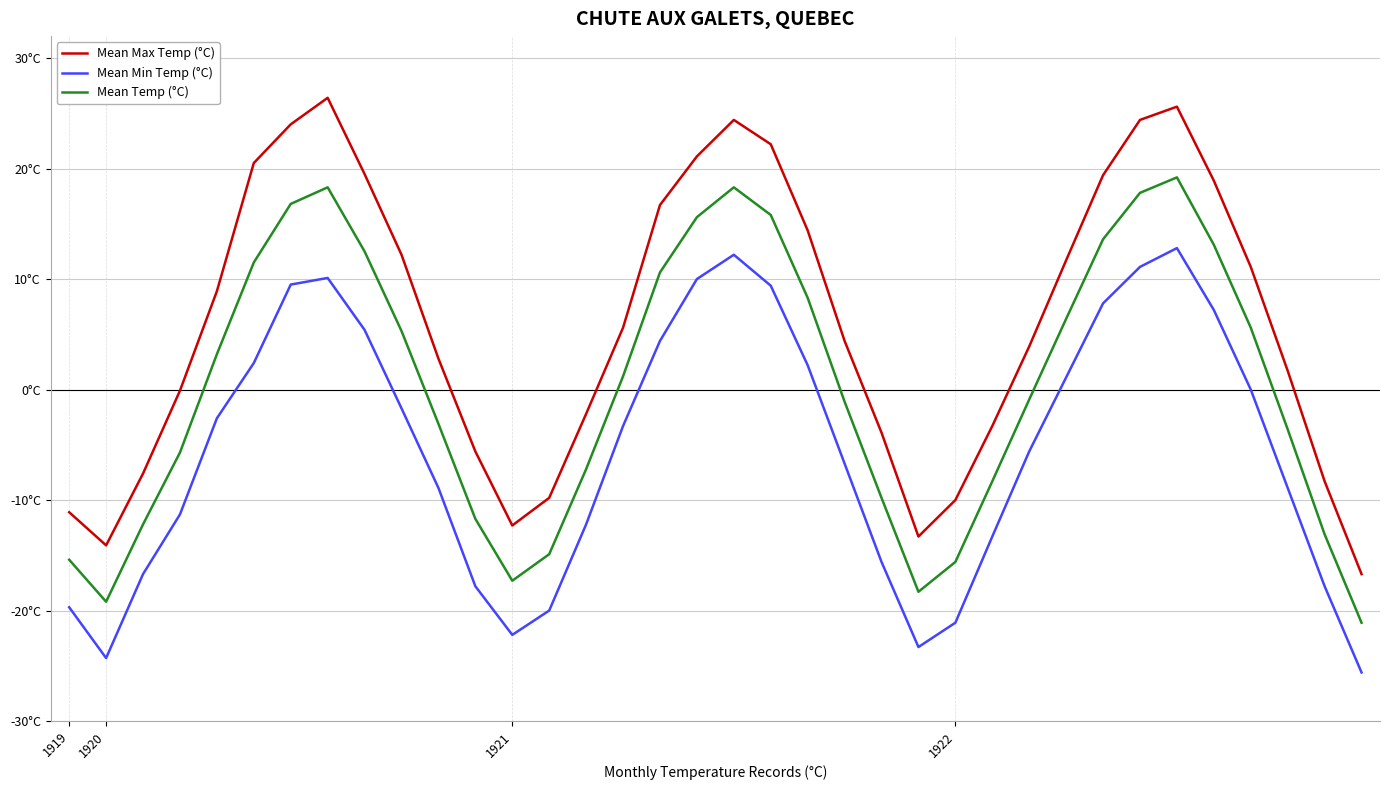

What are all the series names shown in the legend?

Mean Max Temp (°C), Mean Min Temp (°C), Mean Temp (°C)